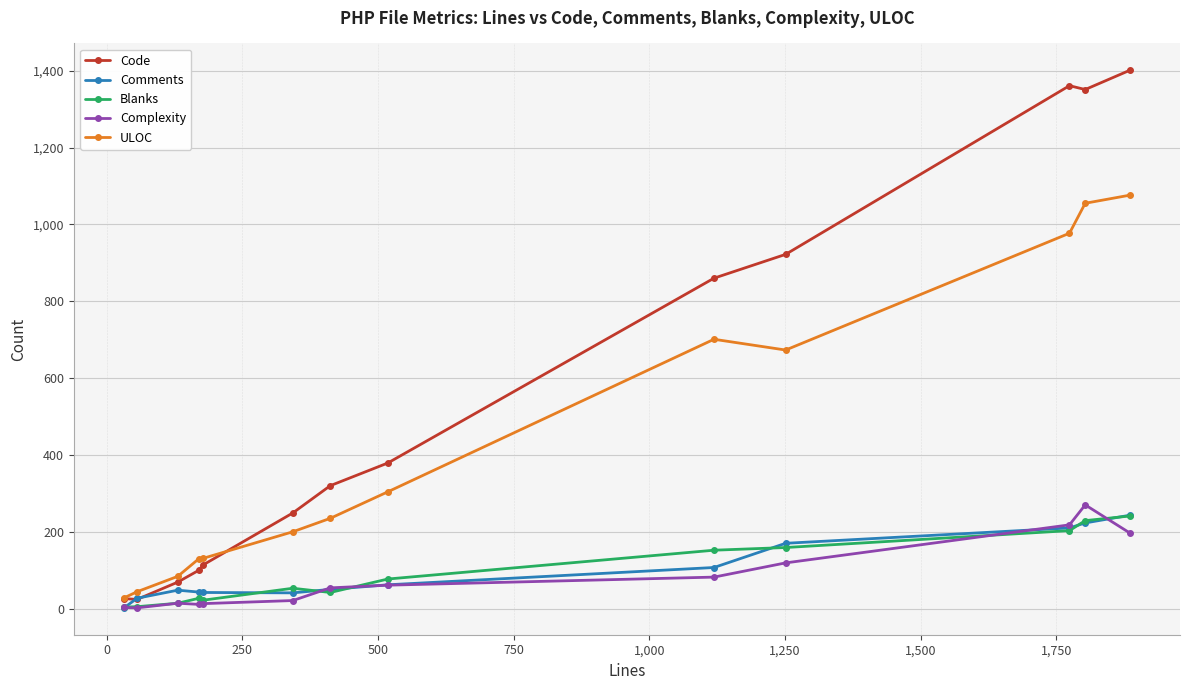

Which series has the largest total across all categories?

Code